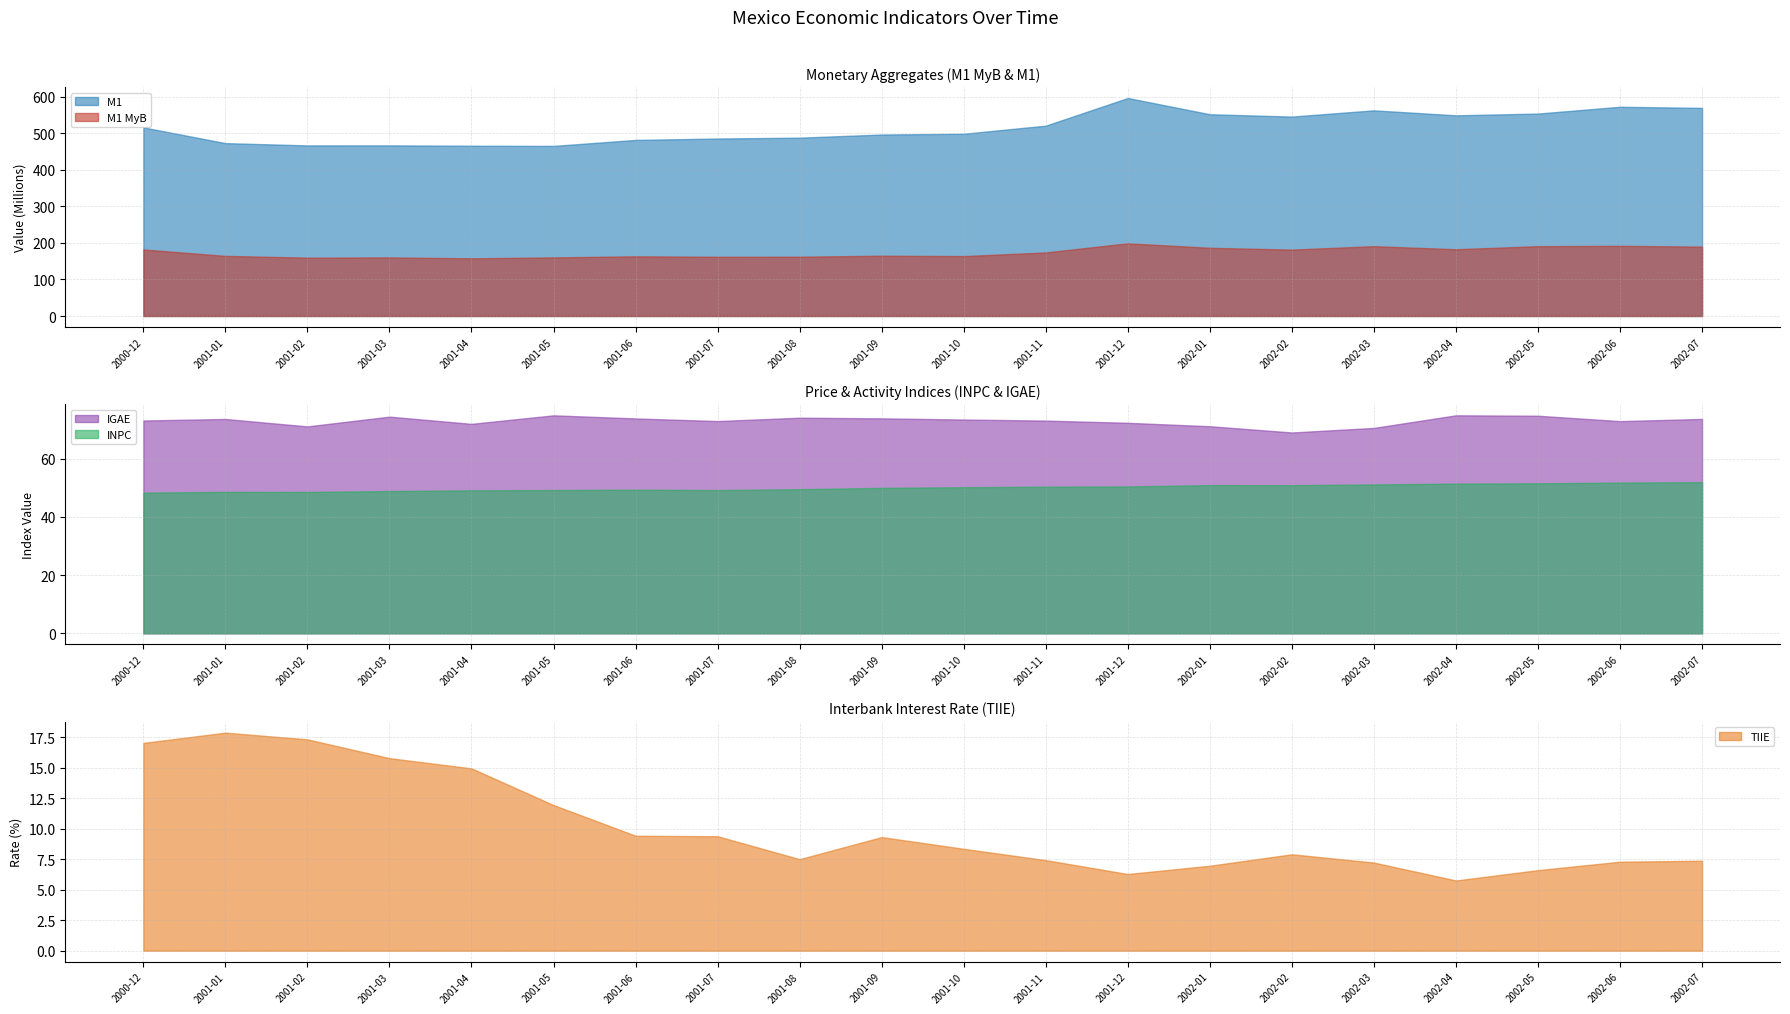

Between 2001-10 and 2001-08, which is larger?

2001-10